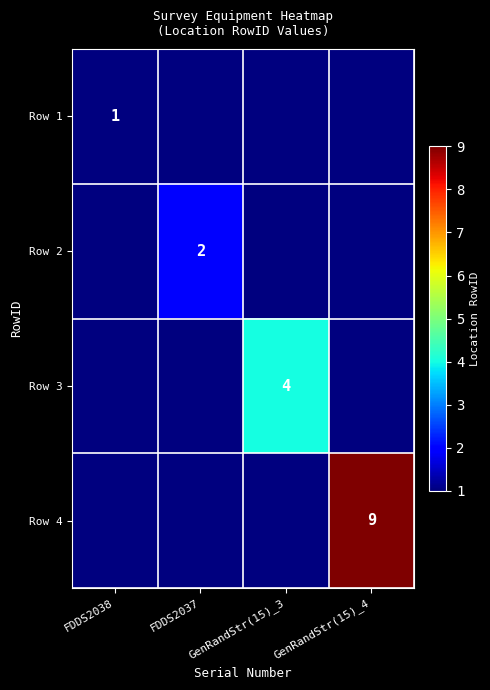

Is it true that Row 3 equals 4.0 at GenRandStr(15)_3?

True